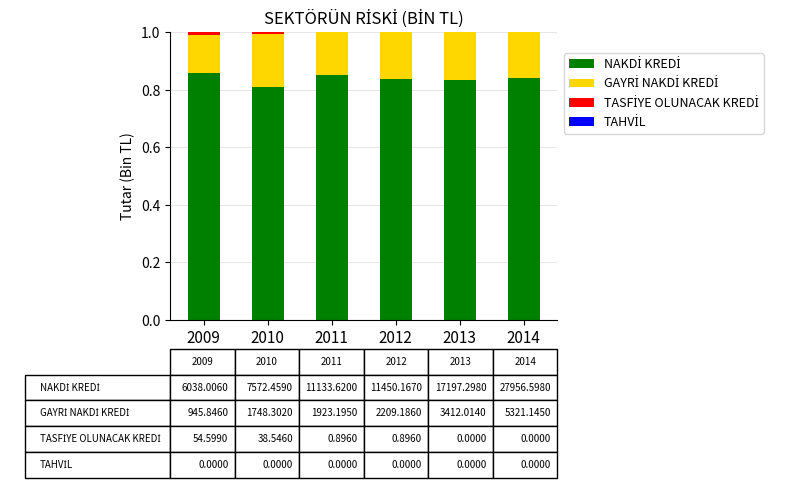

List the labels in order of NAKDİ KREDİ value, smallest first.

2010, 2013, 2012, 2014, 2011, 2009